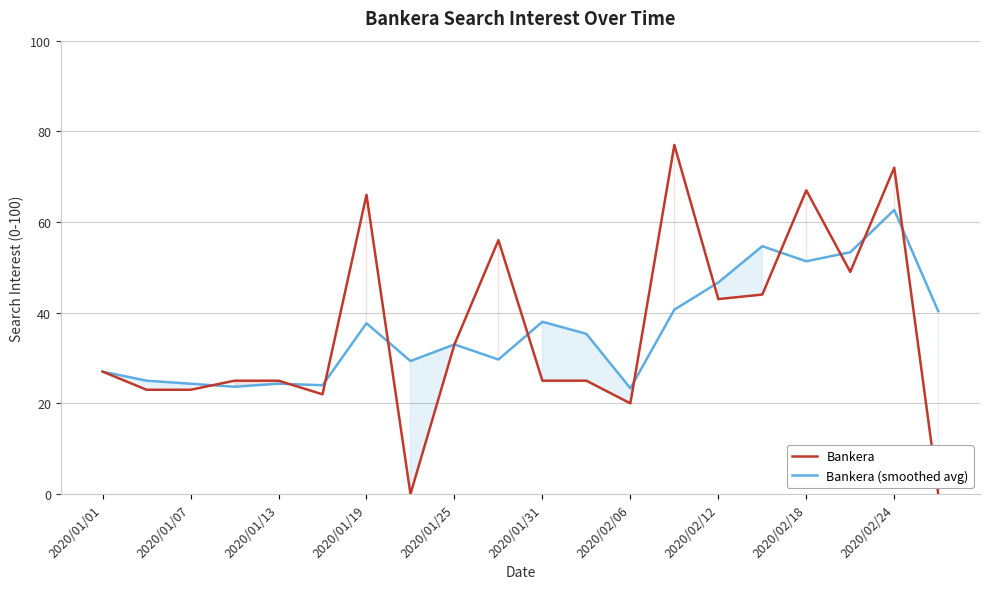

After their last crossing, which series has the higher values: Bankera or Bankera (smoothed avg)?

Bankera (smoothed avg)